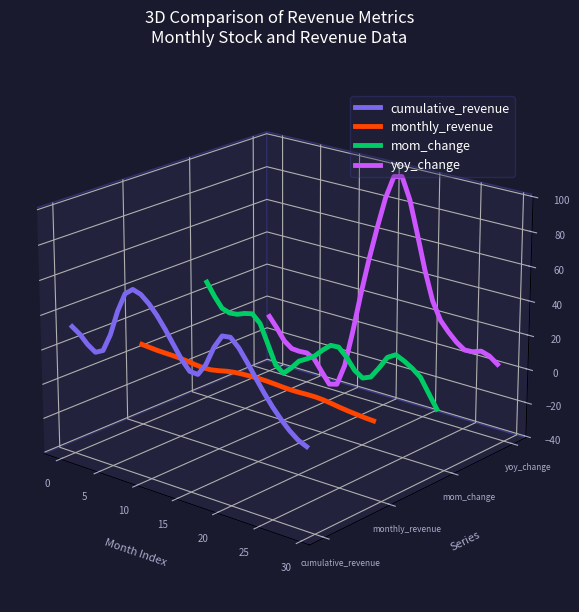

True or false: mom_change has a value of -0.0 at 21.

False